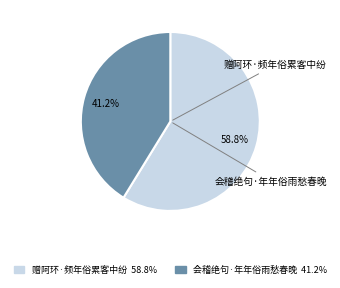

Which slice represents more than half of the pie?

赠阿环·频年俗累客中纷